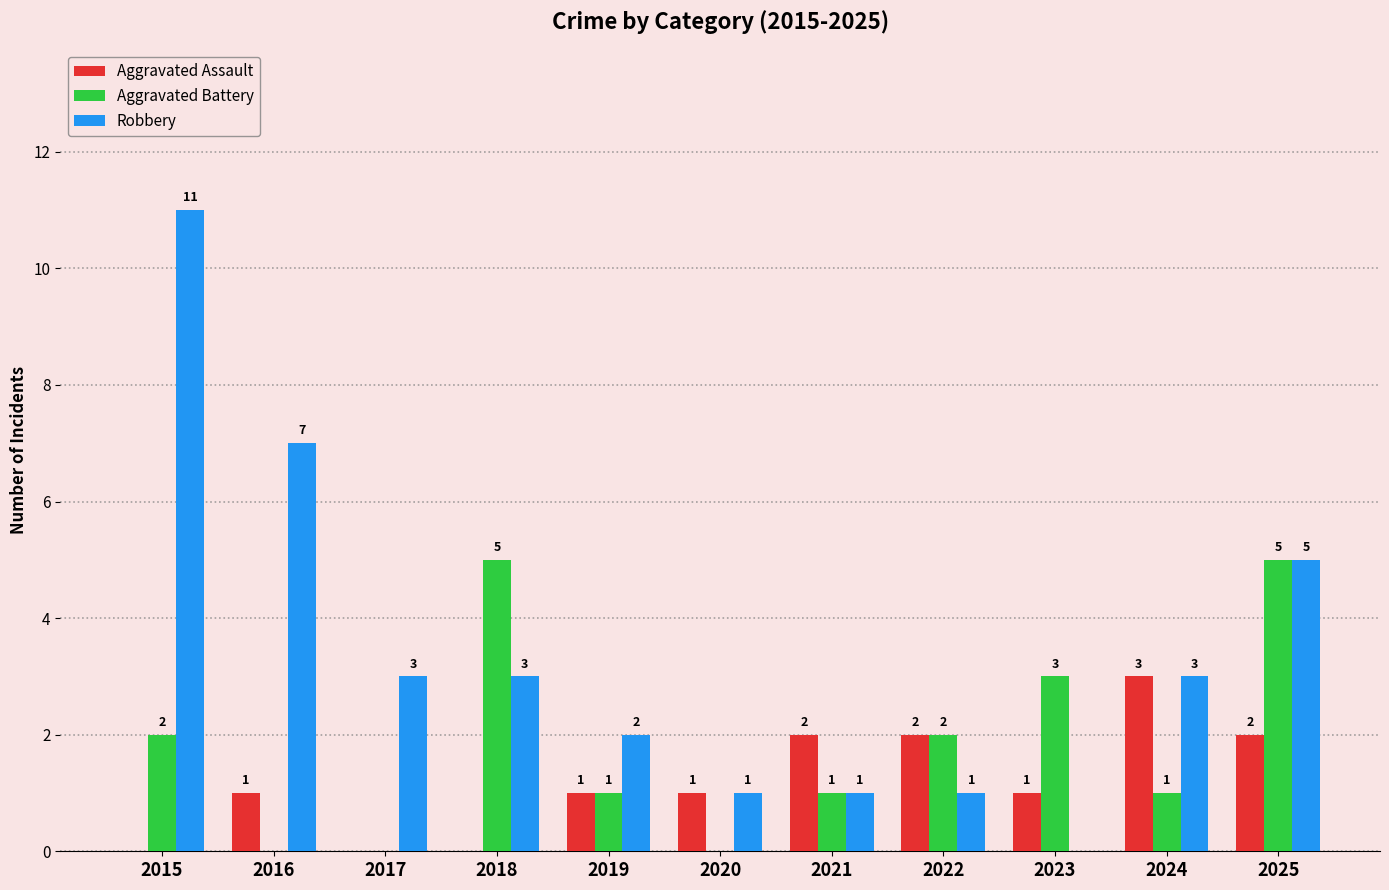

Reading left to right, extract all data points from this chart.

Aggravated Assault: 0	1	0	0	1	1	2	2	1	3	2
Aggravated Battery: 2	0	0	5	1	0	1	2	3	1	5
Robbery: 11	7	3	3	2	1	1	1	0	3	5